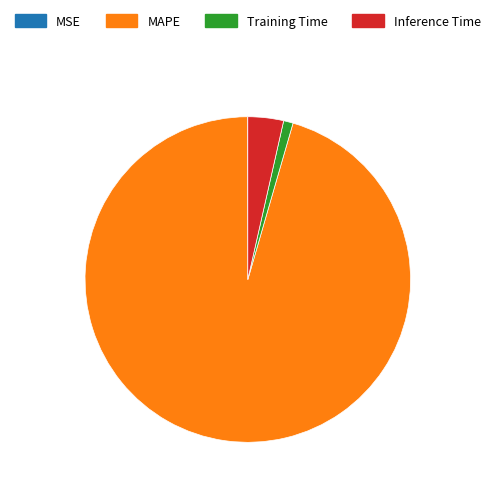

Is there a majority slice in this chart?

Yes